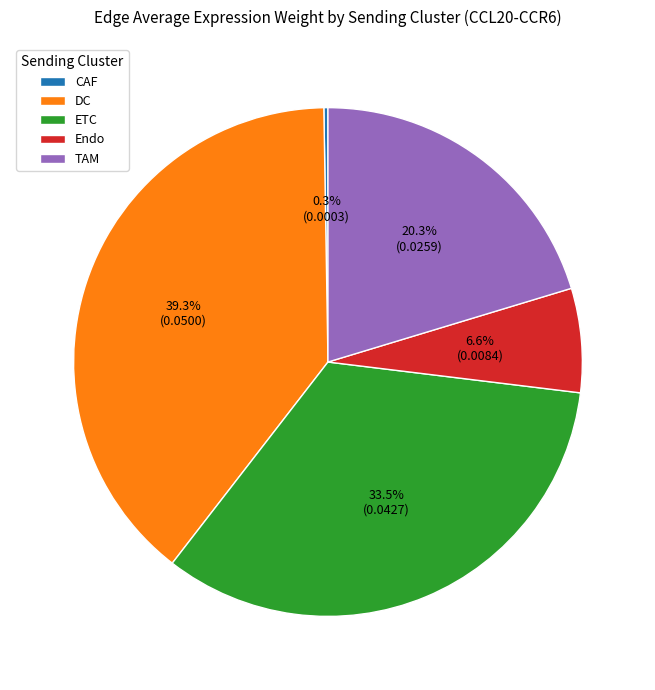

The DC slice represents 39% of the pie. True or false?

True